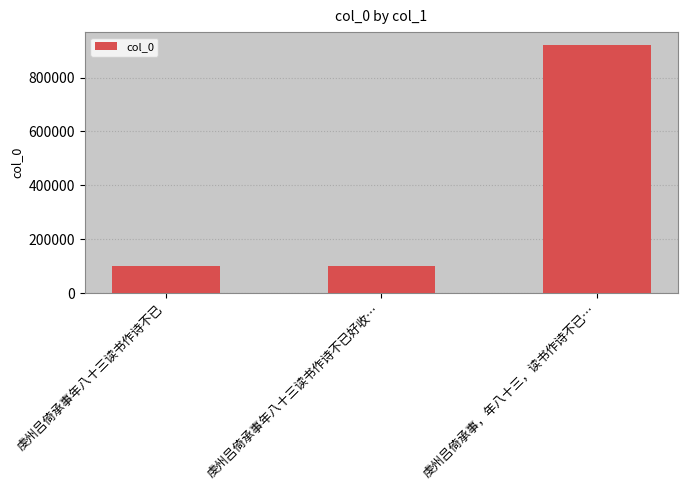

Read the value at 虔州吕倚承事年八十三读书作诗不已好收….

102712